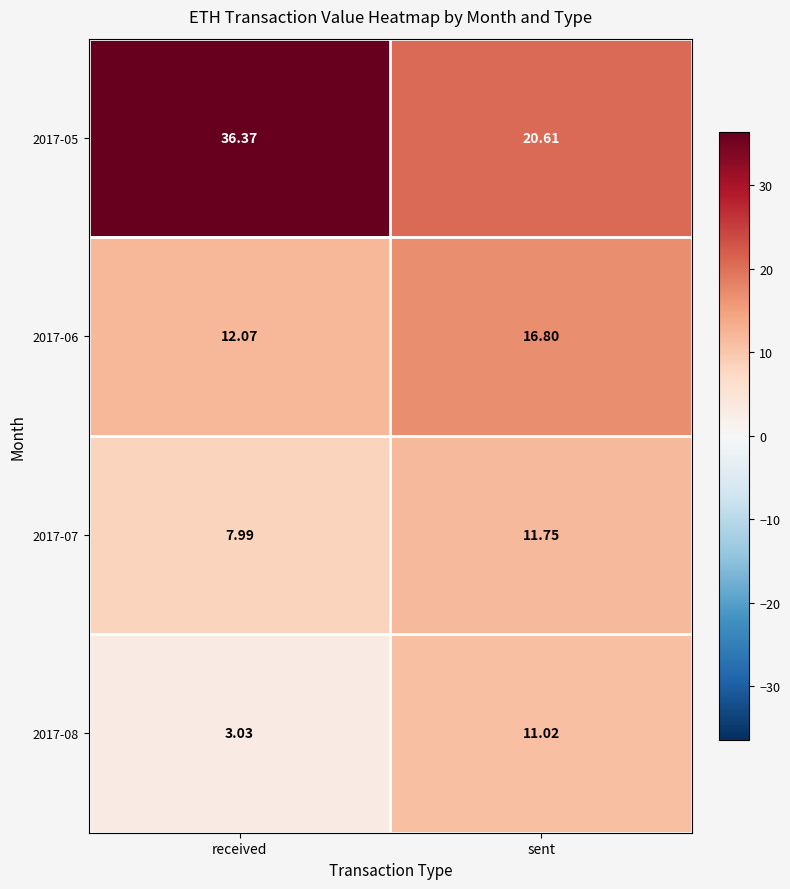

At which label is 2017-07 closest to 9?

received